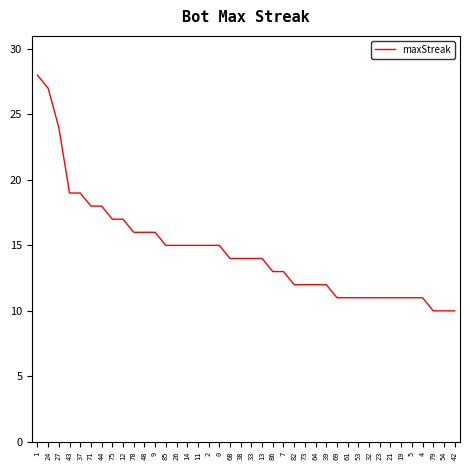

What is the maximum value shown in the chart?

28